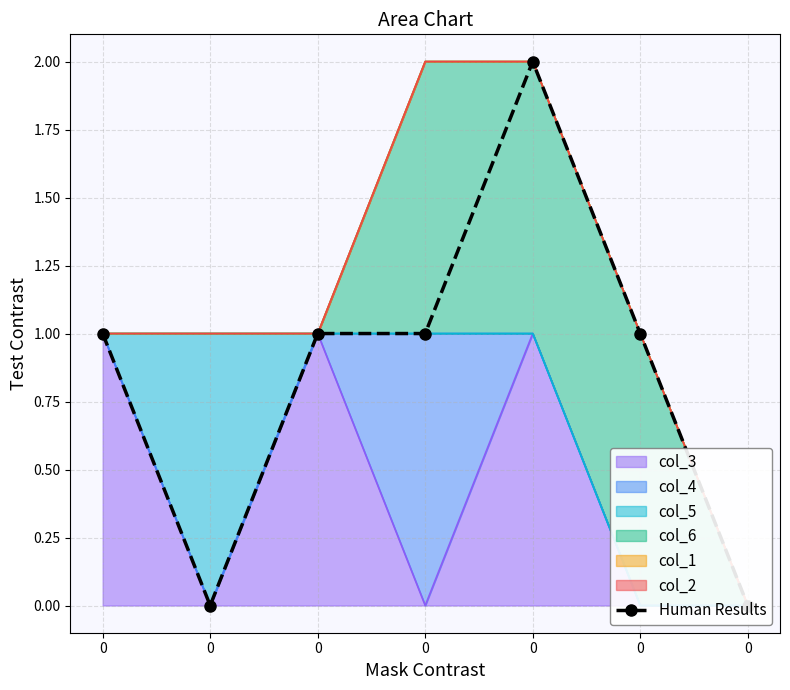

Rank the categories by value from lowest to highest.

0, 0, 0, 0, 0, 0, 0